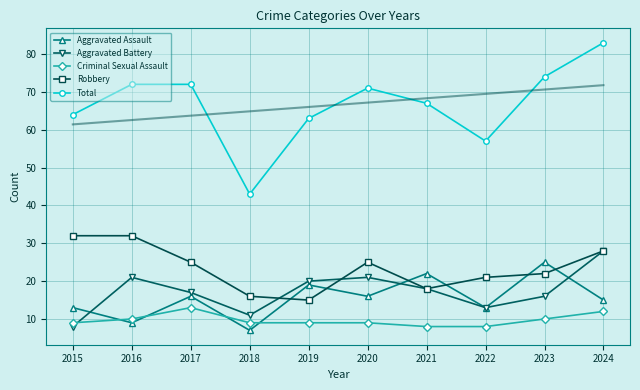

Between 2023 and 2017, which is larger?

2023